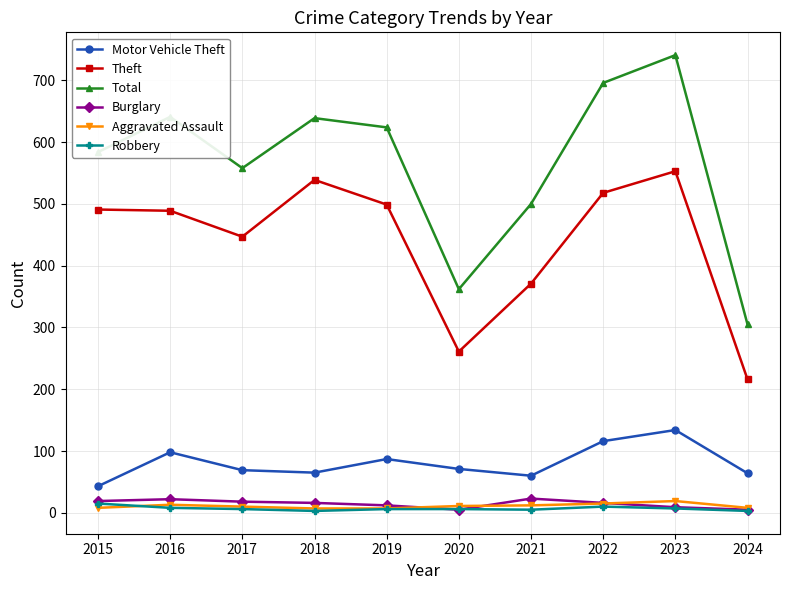

Is it true that Theft equals 261 at 2020?

True